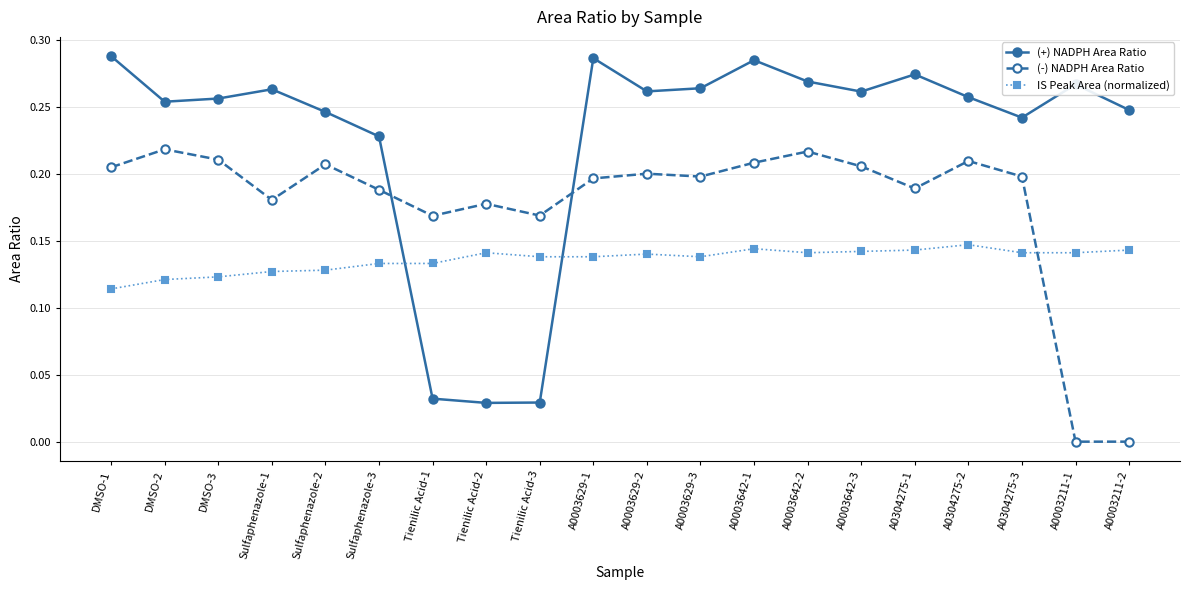

At which category does (+) NADPH Area Ratio reach its first local peak?

Sulfaphenazole-1